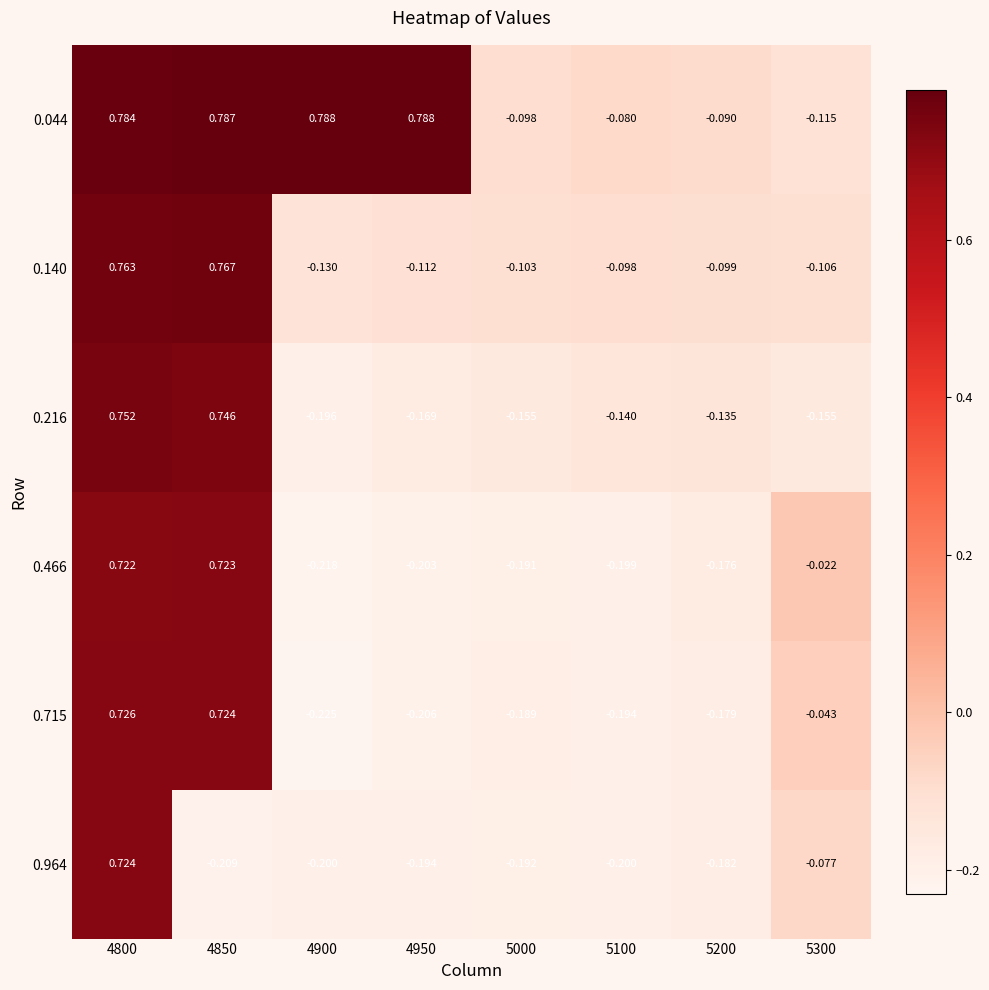

Rank the series by their maximum value, from lowest to highest.

0.466, 0.964, 0.715, 0.216, 0.140, 0.044